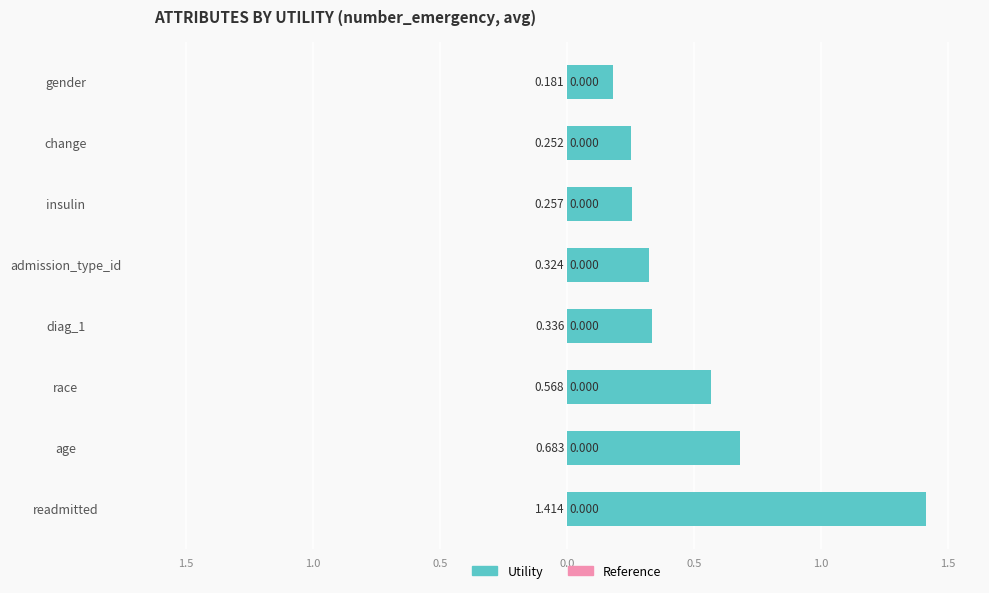

List the series in order of their peak value, lowest first.

Reference, Utility